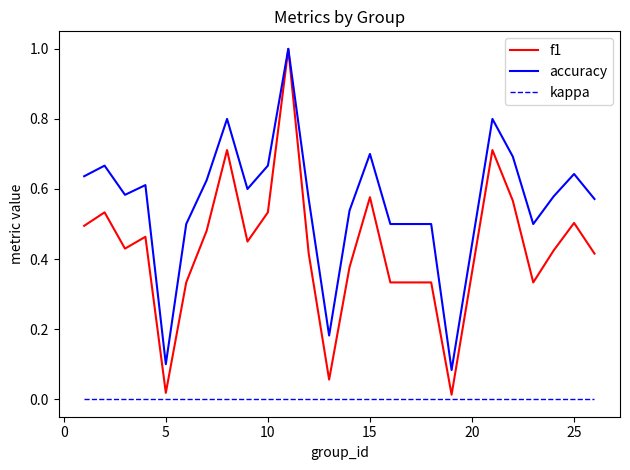

List the series in order of their overall mean, lowest first.

kappa, f1, accuracy